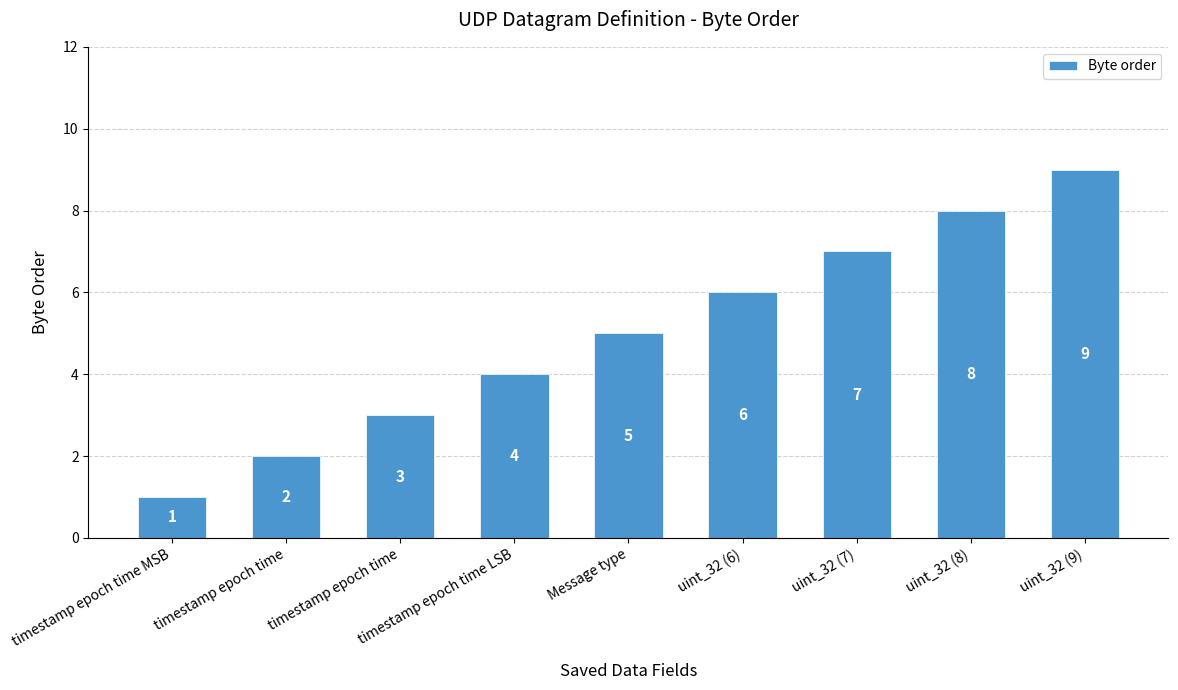

Count the values in the range 3 to 7.

5